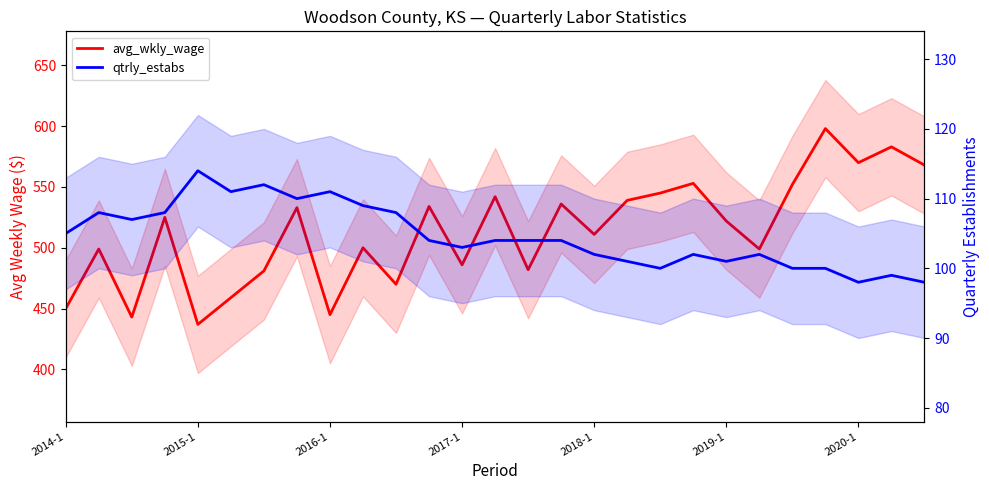

At which label is qtrly_estabs closest to 106?

2014-1